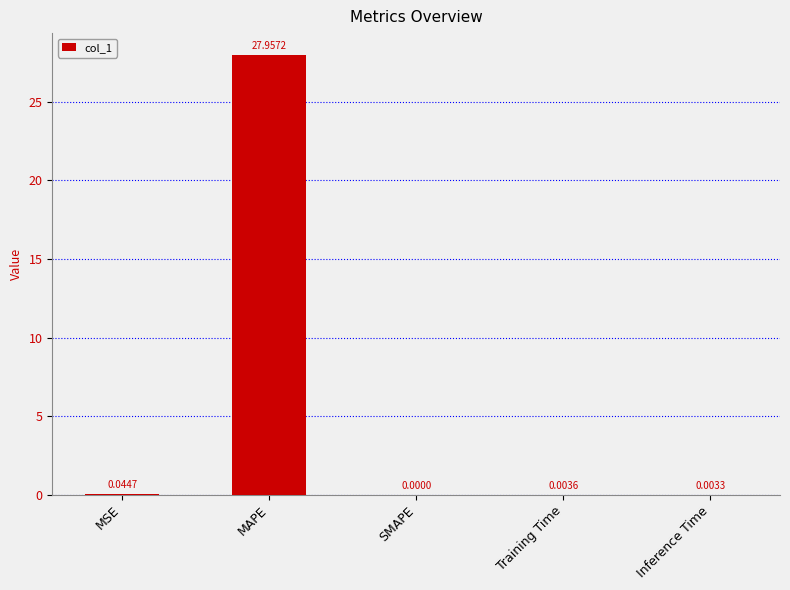

How many values are above zero?

4